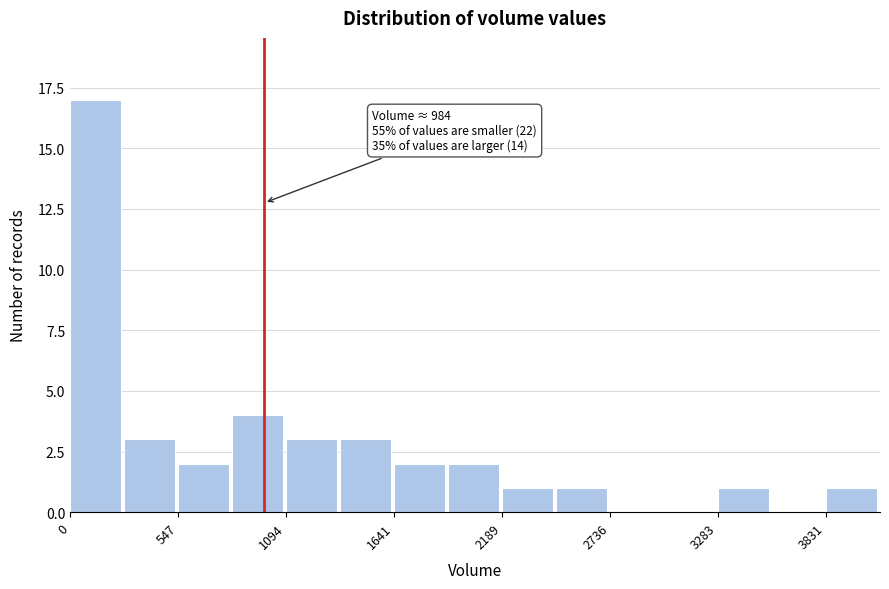

Read against the x-axis, roughly where is the centre of the tallest bar?

100